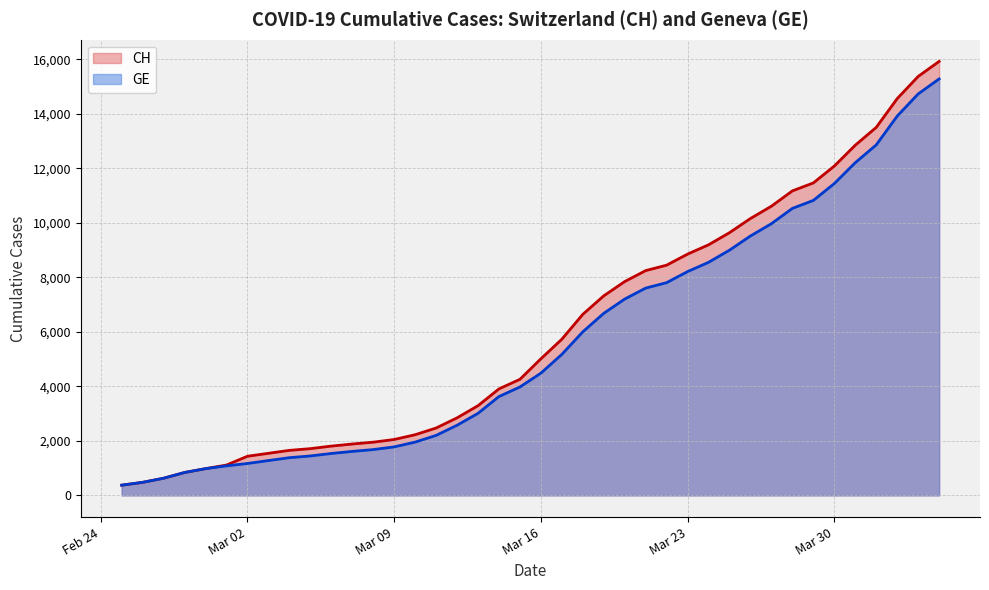

What is the greatest value displayed?

15926